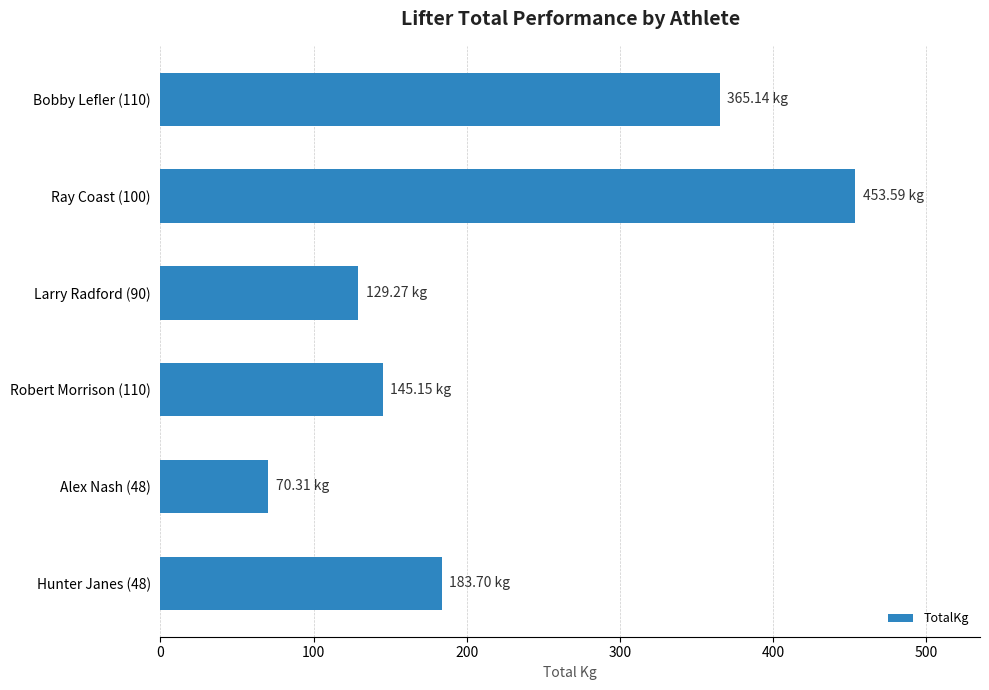

What is the average value?

224.5